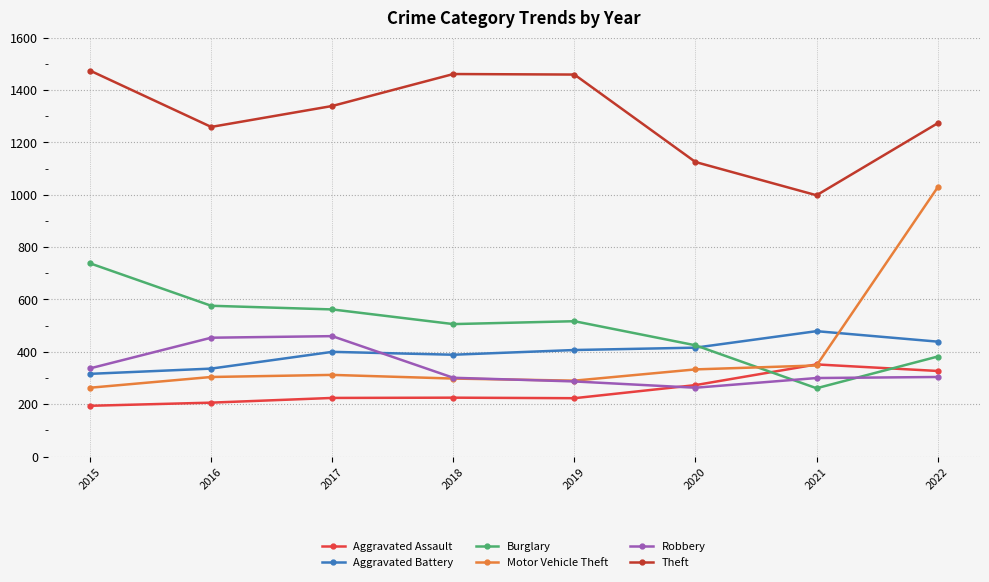

Which series ends up on top after the final intersection of Aggravated Assault and Robbery?

Aggravated Assault